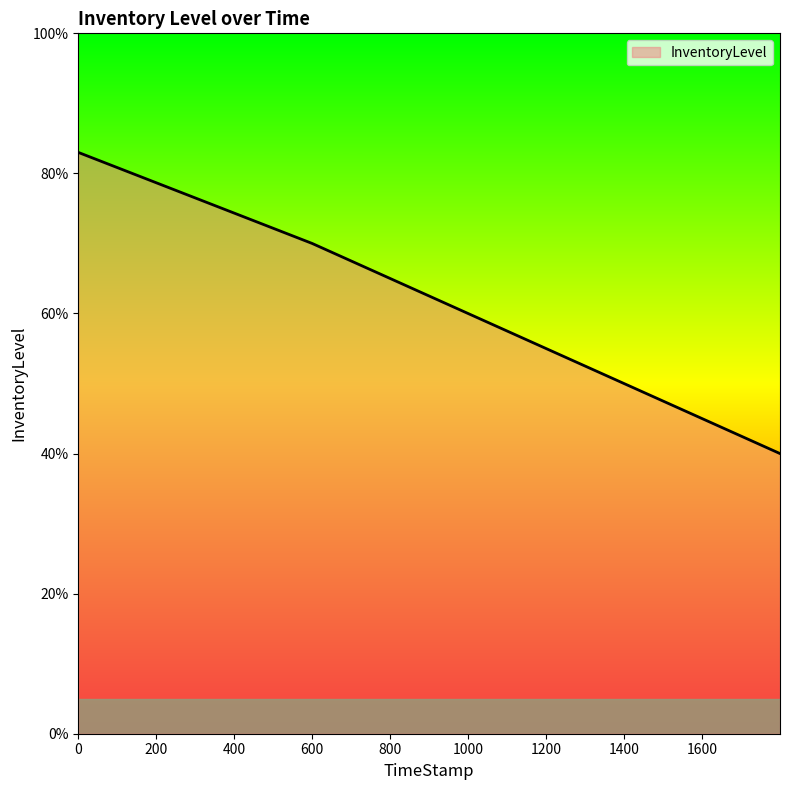

What is the value of the 1st point from the left?

0.8